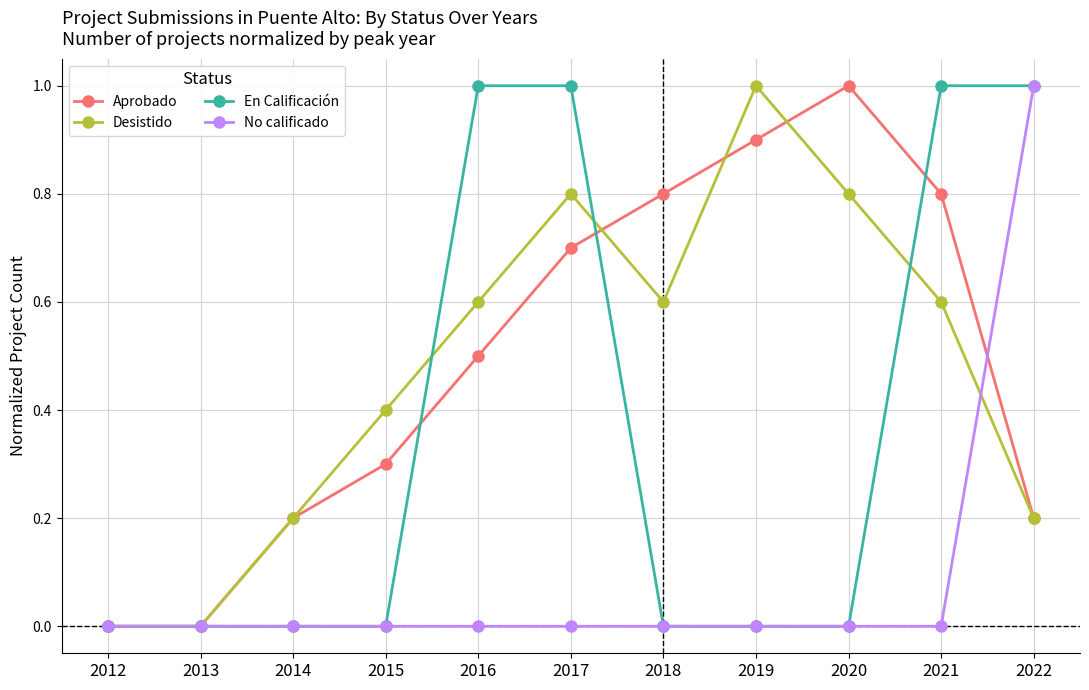

After their last crossing, which series has the higher values: No calificado or Desistido?

No calificado